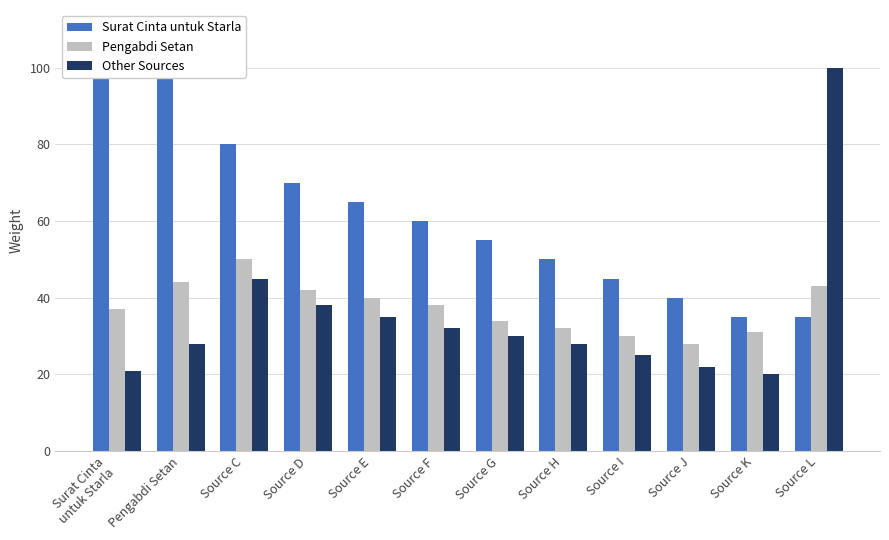

Reading left to right, what are all the values shown in this chart?

Surat Cinta untuk Starla: Surat Cinta
untuk Starla=100	Pengabdi Setan=100	Source C=80	Source D=70	Source E=65	Source F=60	Source G=55	Source H=50	Source I=45	Source J=40	Source K=35	Source L=35
Pengabdi Setan: Surat Cinta
untuk Starla=37	Pengabdi Setan=44	Source C=50	Source D=42	Source E=40	Source F=38	Source G=34	Source H=32	Source I=30	Source J=28	Source K=31	Source L=43
Other Sources: Surat Cinta
untuk Starla=21	Pengabdi Setan=28	Source C=45	Source D=38	Source E=35	Source F=32	Source G=30	Source H=28	Source I=25	Source J=22	Source K=20	Source L=100